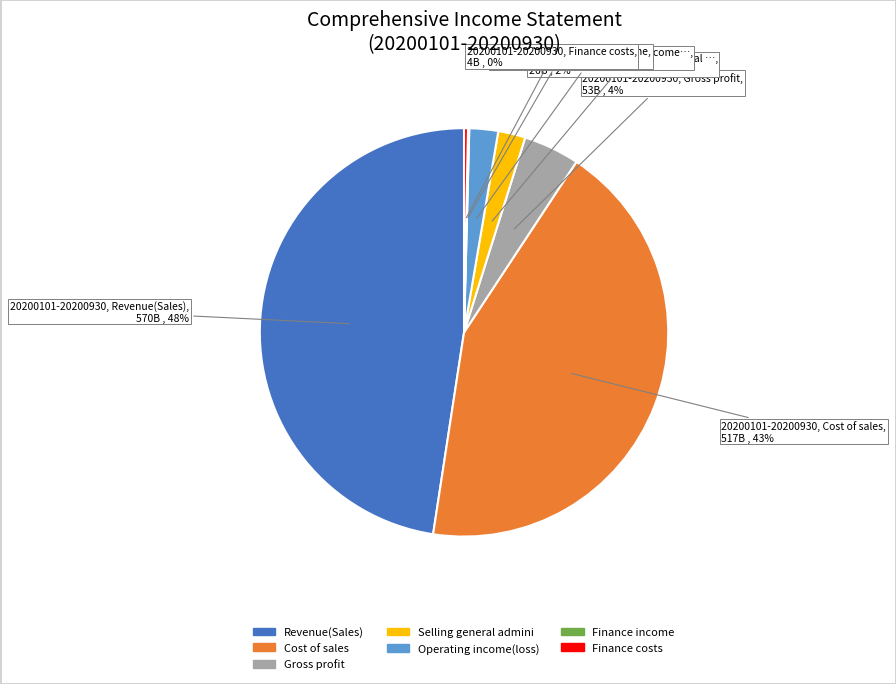

Is there any slice that represents more than half of the pie?

No